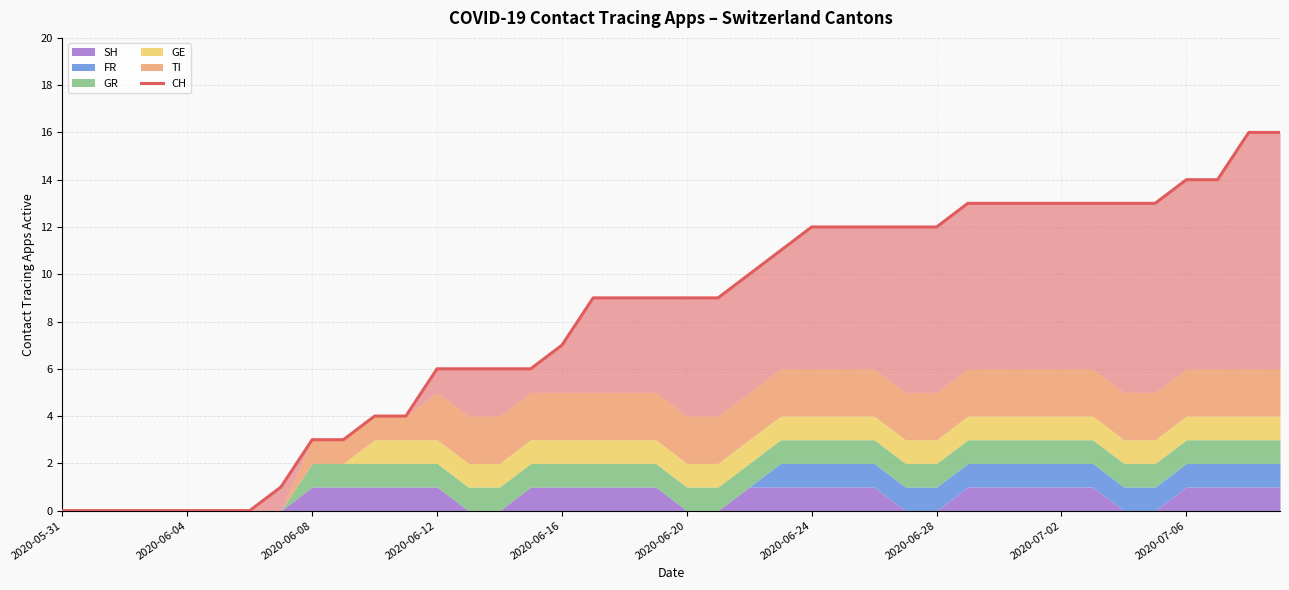

Which has a higher value, 2020-07-02 or 14?

14